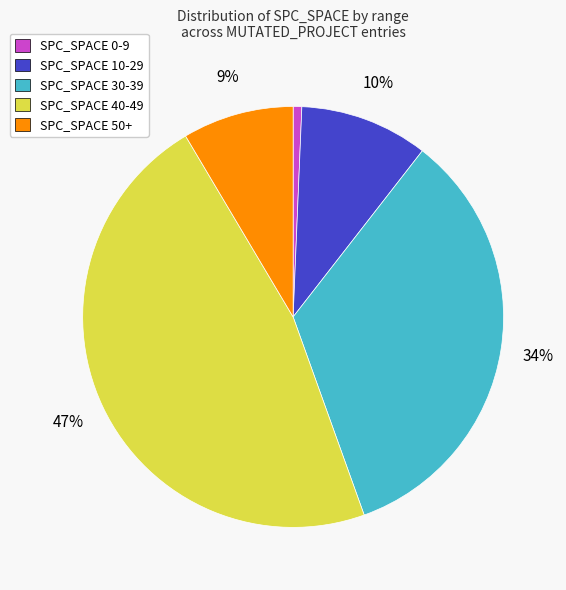

To the nearest percent, what is the difference between the largest and smallest slice percentages?

46%